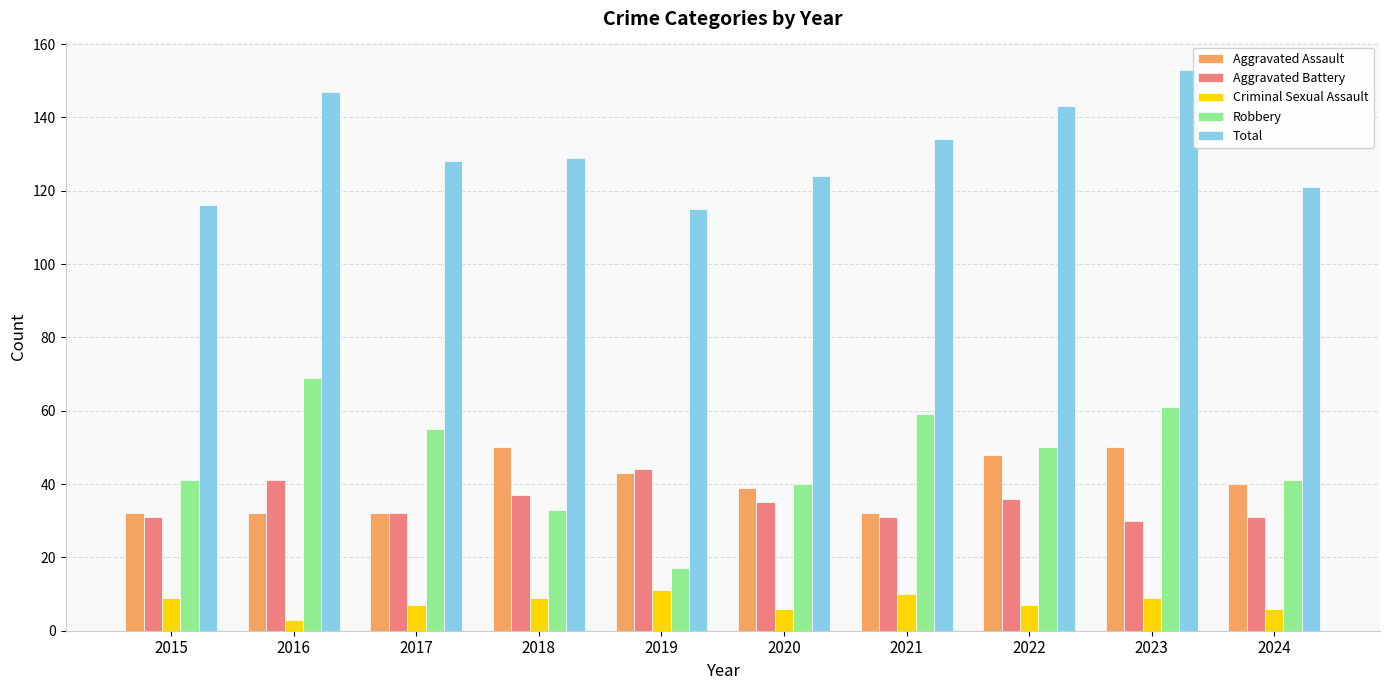

At which label does Robbery reach its peak?

2016